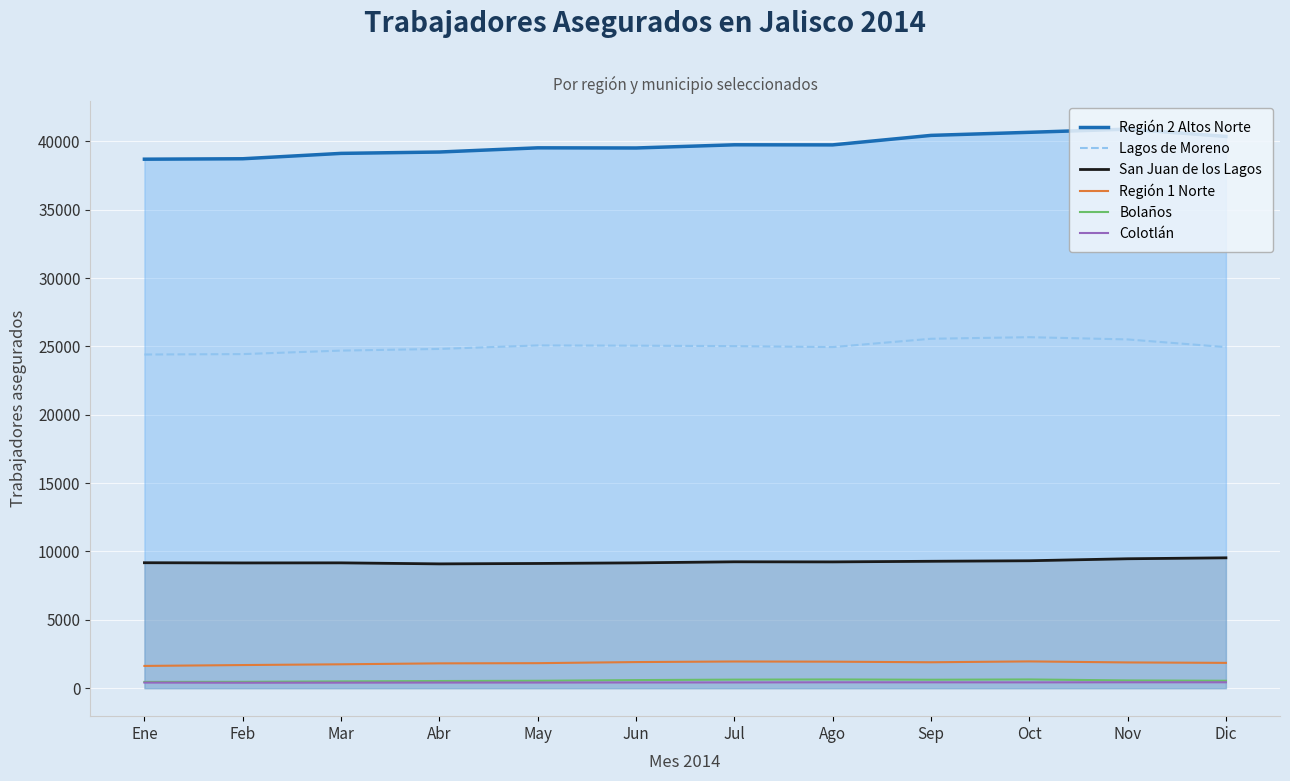

What is the minimum value for Colotlán?

401